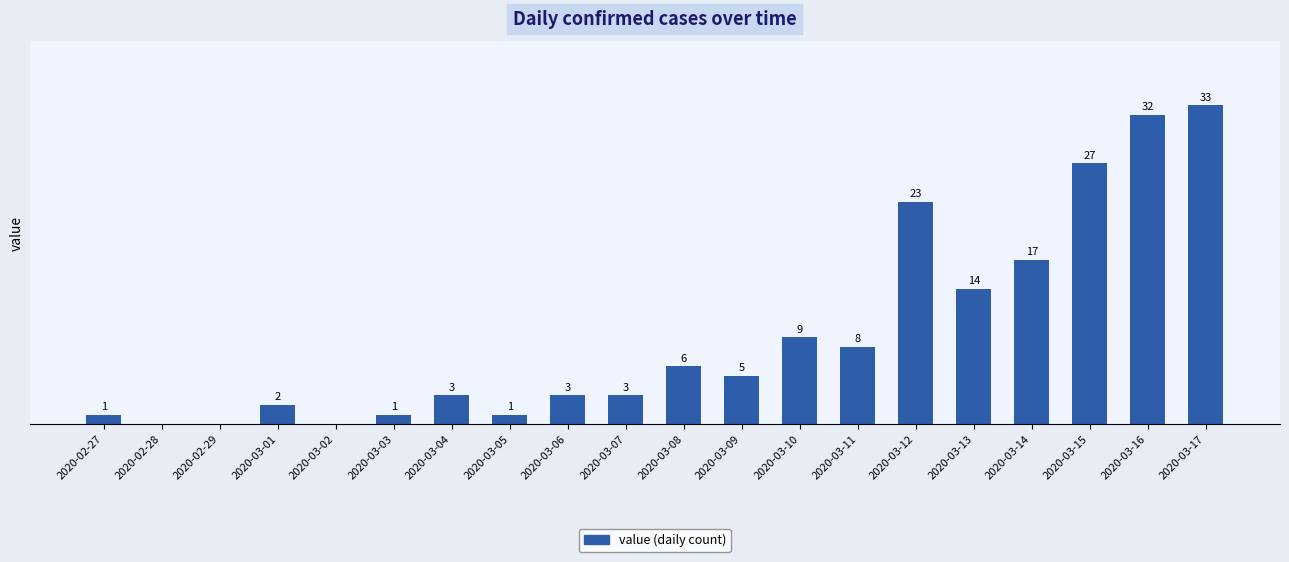

Which has a higher value, 2020-03-05 or 2020-03-09?

2020-03-09